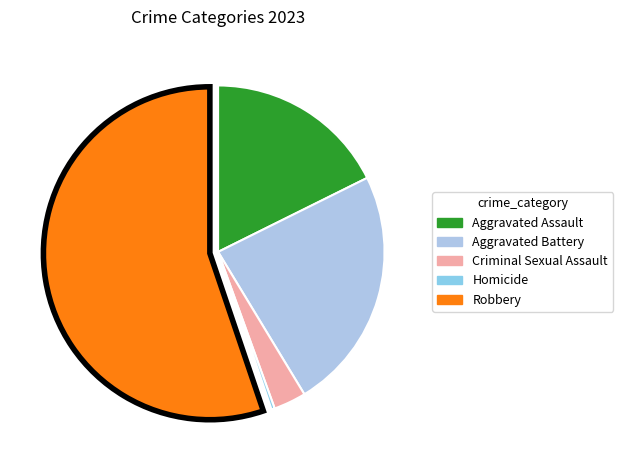

Is the sum of Robbery and Criminal Sexual Assault greater than half?

Yes